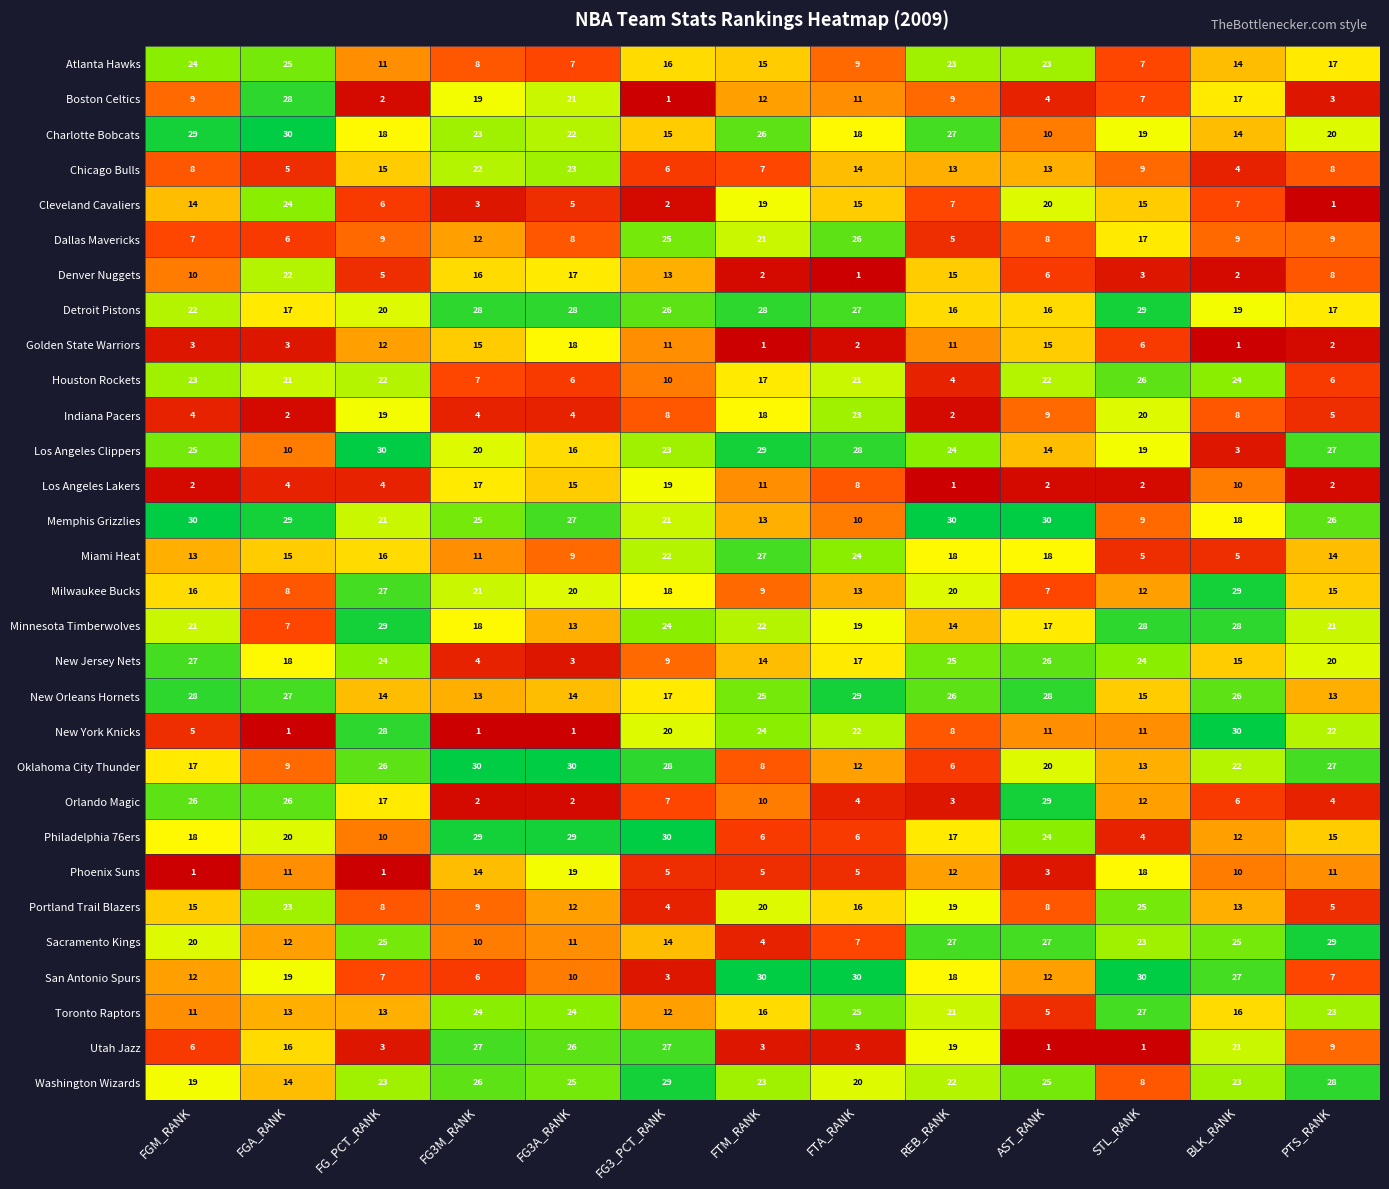

Between FGA_RANK and FG3_PCT_RANK, which series saw the biggest shift?

Boston Celtics